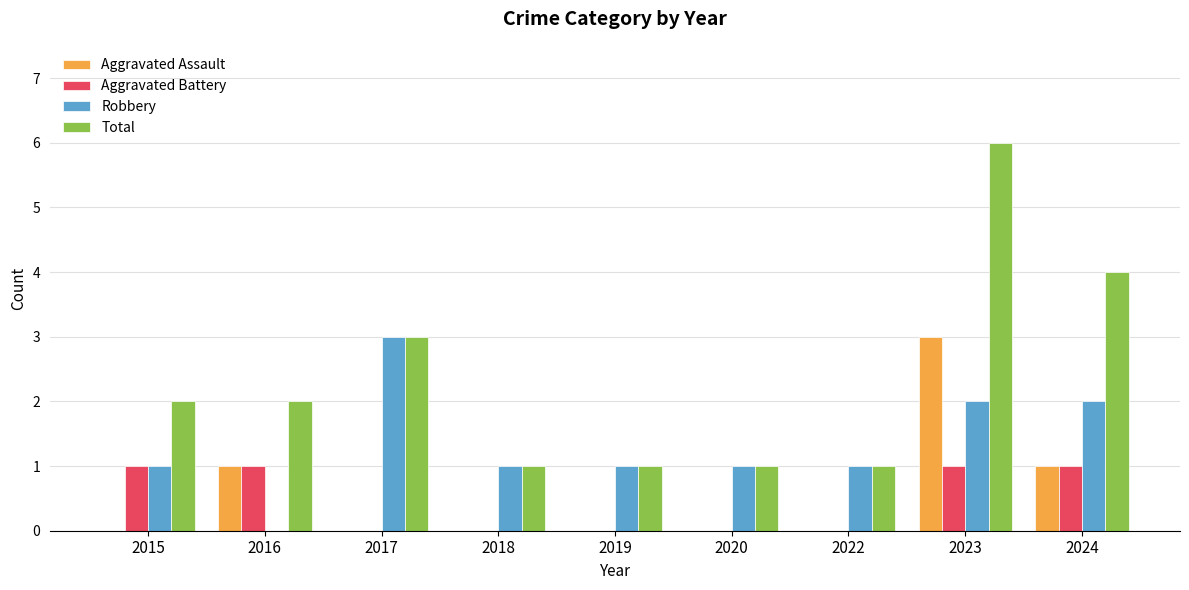

What is the sum of all Robbery values?

12